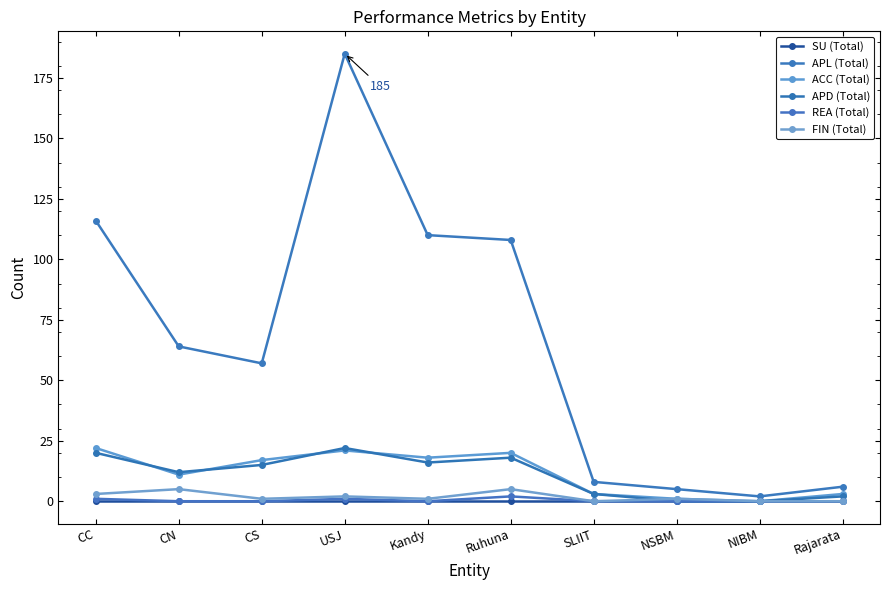

The value of APD (Total) at CN is 12. True or false?

True